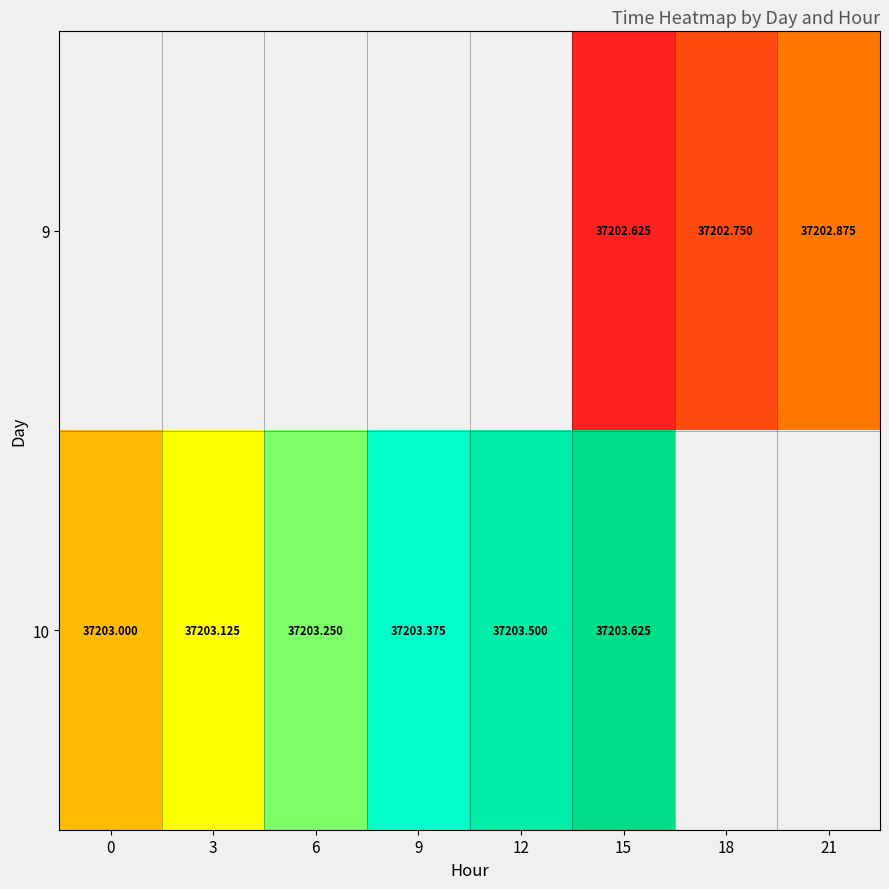

Is the value of 9 at 21 greater than the value of 10 at 6?

No